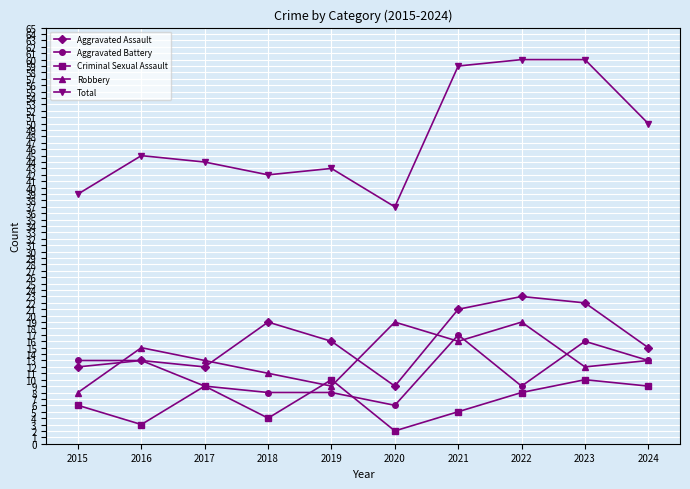

Which series has the widest spread of values?

Total